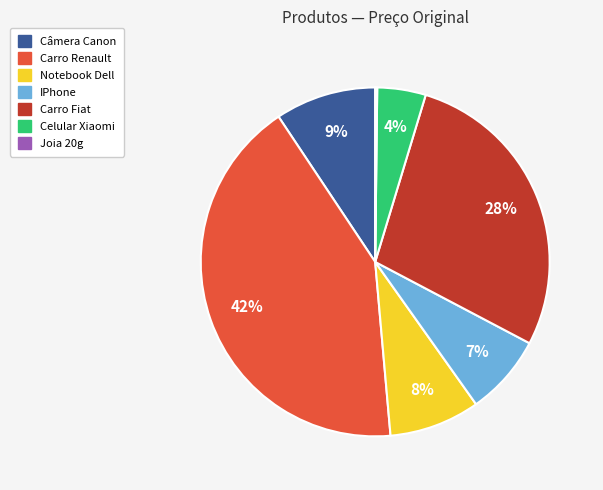

Which category has the biggest portion of the pie?

Carro Renault